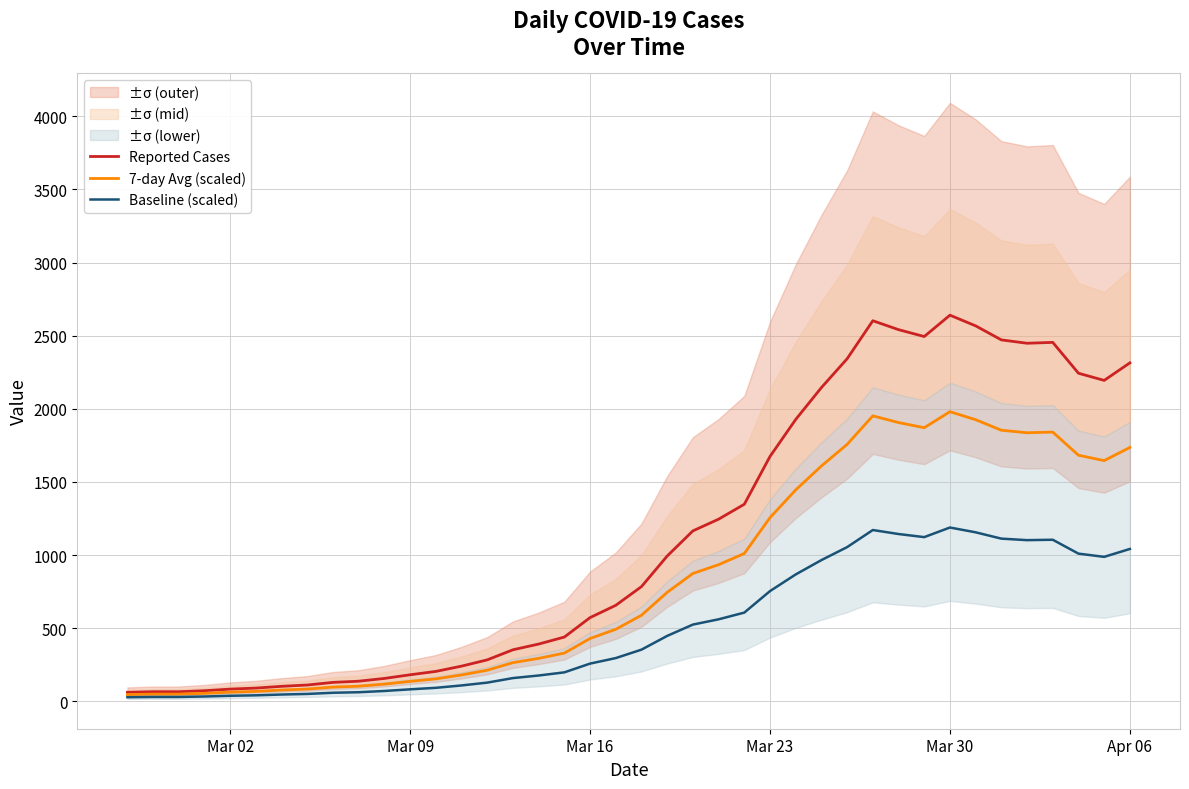

Reading right to left, what are all the values shown in this chart?

Reported Cases: 2314.0	2194.0	2243.0	2454.0	2448.0	2471.0	2567.0	2640.0	2494.0	2541.0	2602.0	2342.0	2145.0	1927.0	1674.0	1347.0	1245.0	1165.0	993.0	784.0	656.0	572.0	439.0	391.0	352.0	283.0	240.0	204.0	181.0	156.0	137.0	129.0	111.0	102.0	90.0	83.0	72.0	65.0	65.0	61.0
7-day Avg (scaled): 1735.5	1645.5	1682.2	1840.5	1836.0	1853.2	1925.2	1980.0	1870.5	1905.8	1951.5	1756.5	1608.8	1445.2	1255.5	1010.2	933.8	873.8	744.8	588.0	492.0	429.0	329.2	293.2	264.0	212.2	180.0	153.0	135.8	117.0	102.8	96.8	83.2	76.5	67.5	62.2	54.0	48.8	48.8	45.8
Baseline (scaled): 1041.3	987.3	1009.4	1104.3	1101.6	1112.0	1155.2	1188.0	1122.3	1143.5	1170.9	1053.9	965.2	867.1	753.3	606.1	560.2	524.2	446.9	352.8	295.2	257.4	197.6	176.0	158.4	127.4	108.0	91.8	81.5	70.2	61.6	58.1	50.0	45.9	40.5	37.4	32.4	29.2	29.2	27.4